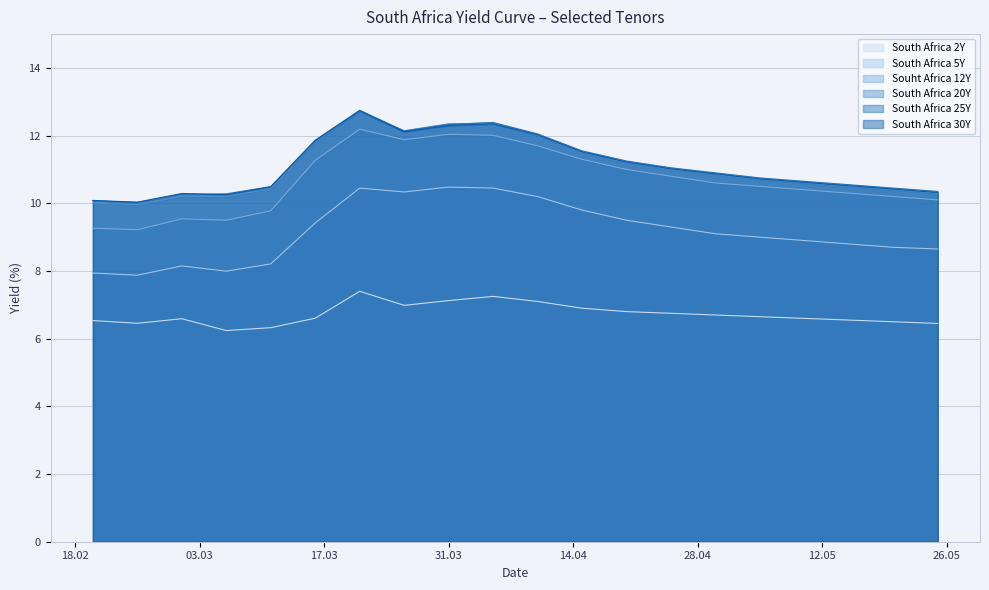

What is the total value across all series at 2020-04-15?

62.6